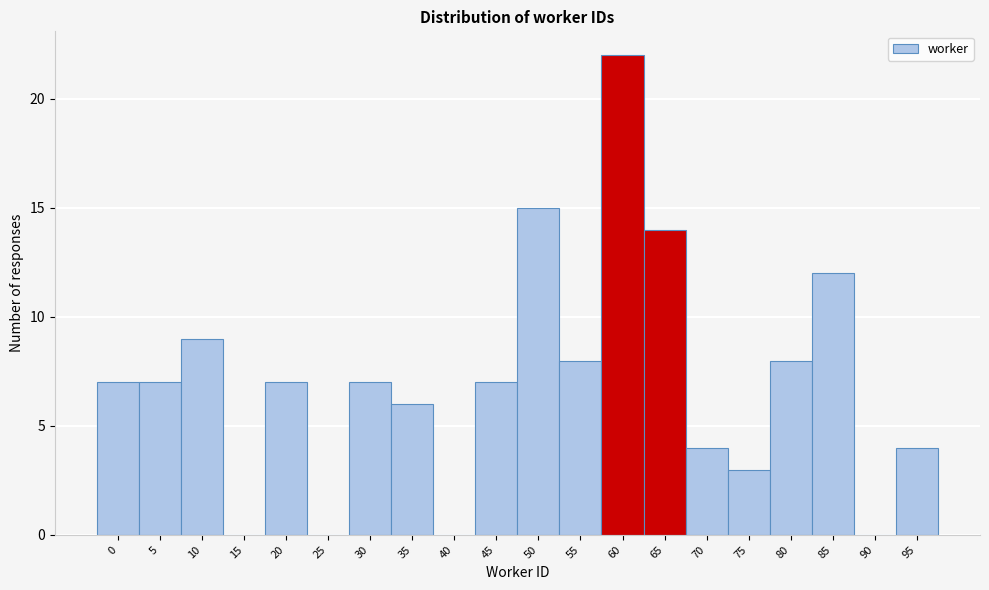

Reading left to right, extract all data points from this chart.

0=7	5=7	10=9	15=0	20=7	25=0	30=7	35=6	40=0	45=7	50=15	55=8	60=22	65=14	70=4	75=3	80=8	85=12	90=0	95=4